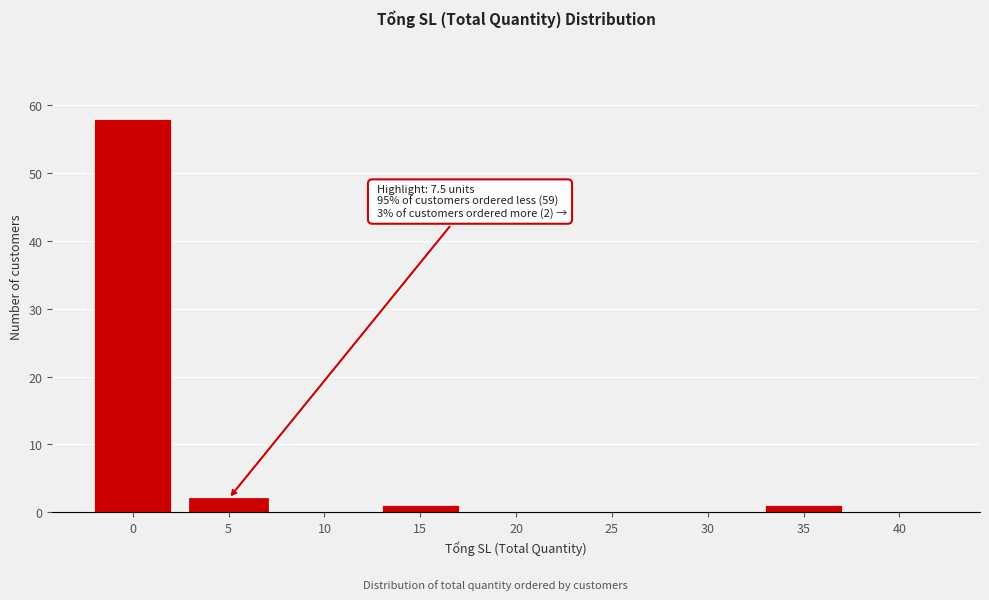

Reading left to right, extract all data points from this chart.

0=58	5=2	10=0	15=1	20=0	25=0	30=0	35=1	40=0